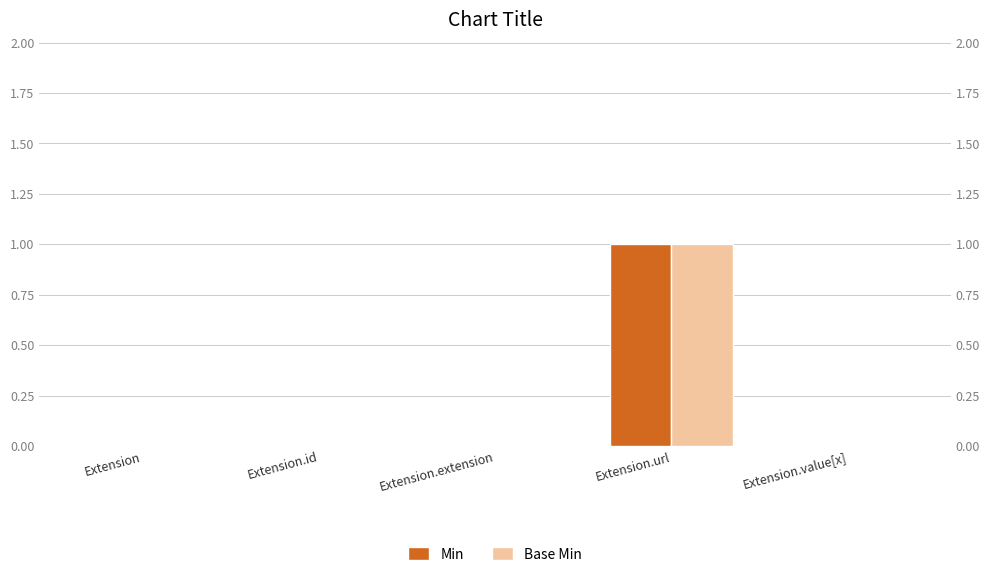

What is the label of the 2nd bar from the left?

Extension.id